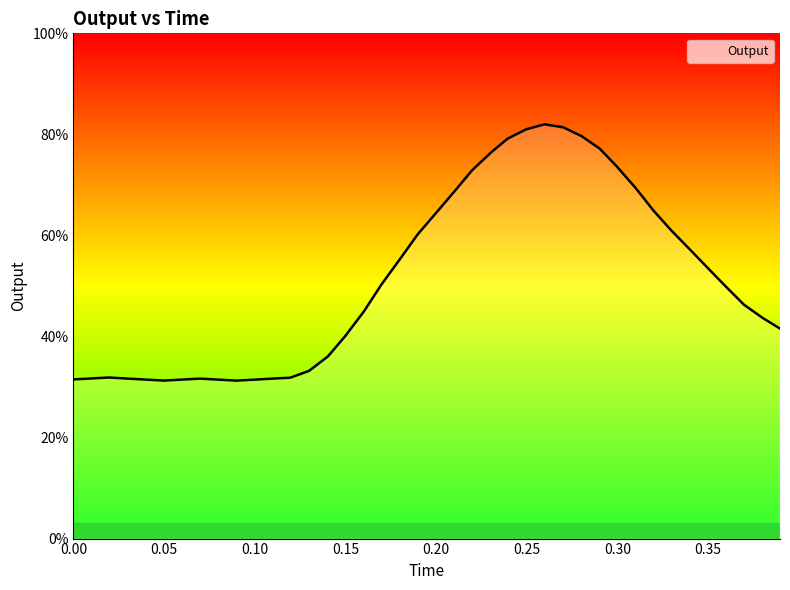

Which label corresponds to the largest value in the chart?

0.259892